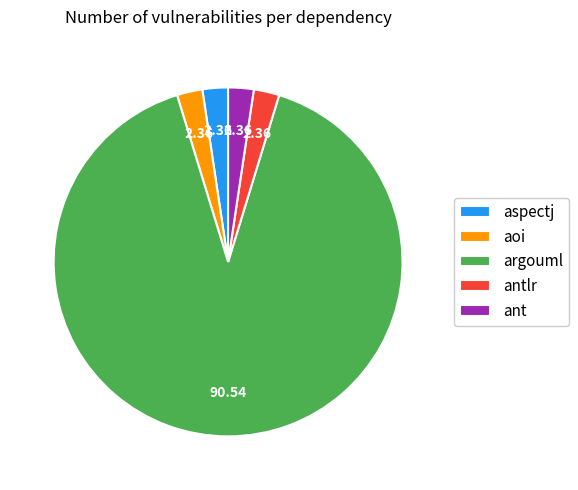

Is there a majority slice in this chart?

Yes